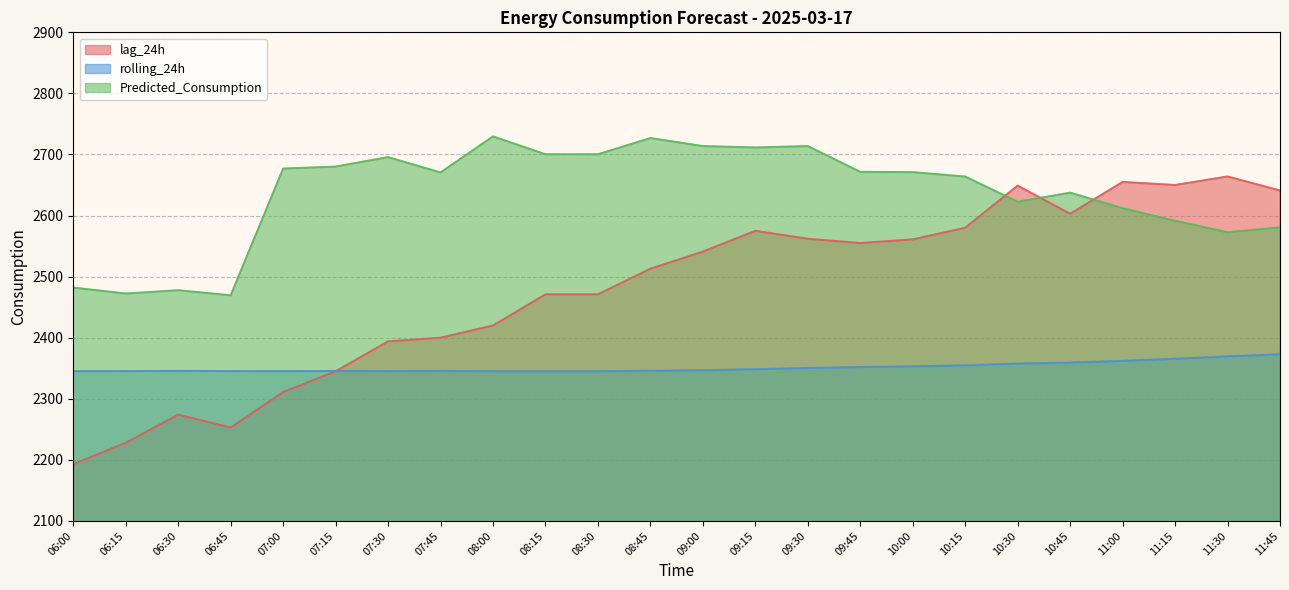

Which category has the lowest value across all series?

06:00